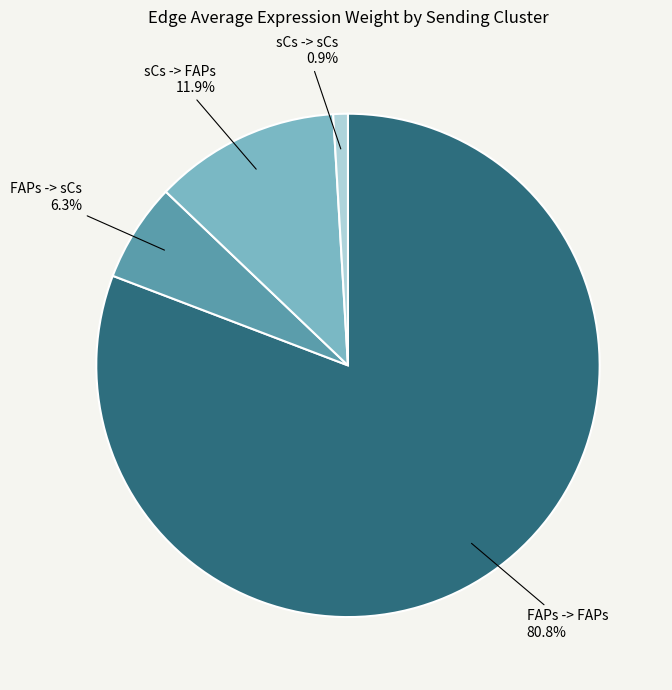

Which has a higher value, sCs -> sCs or FAPs -> sCs?

FAPs -> sCs